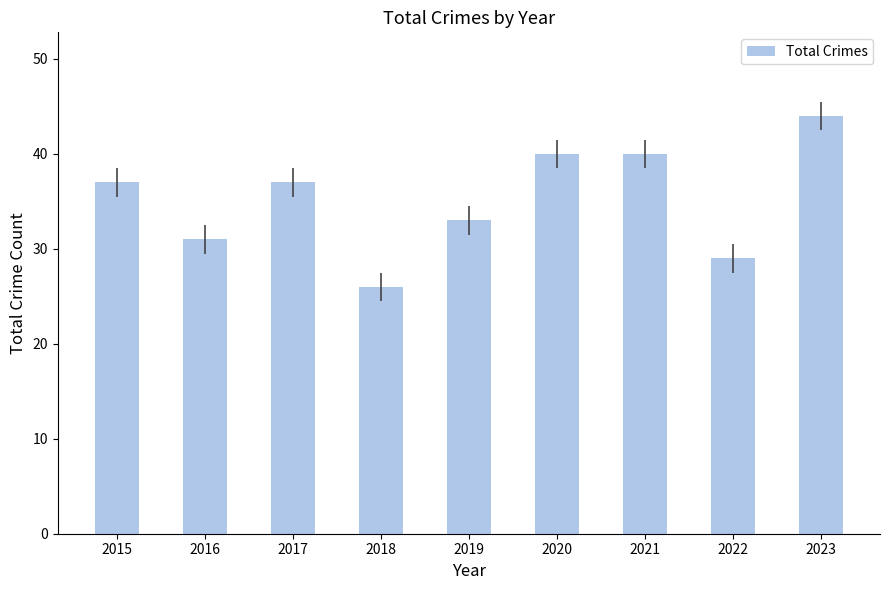

What value does the data have at 2015?

37